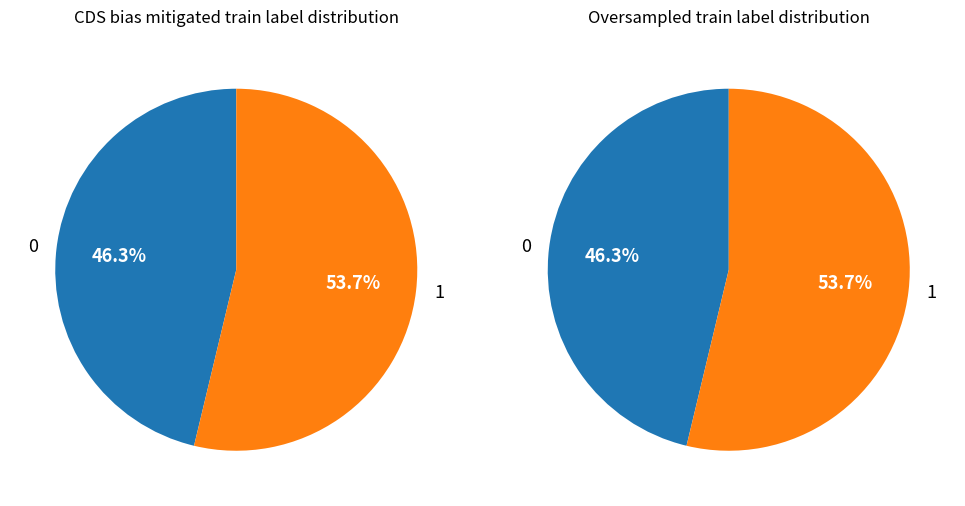

Count the number of slices in the pie.

2